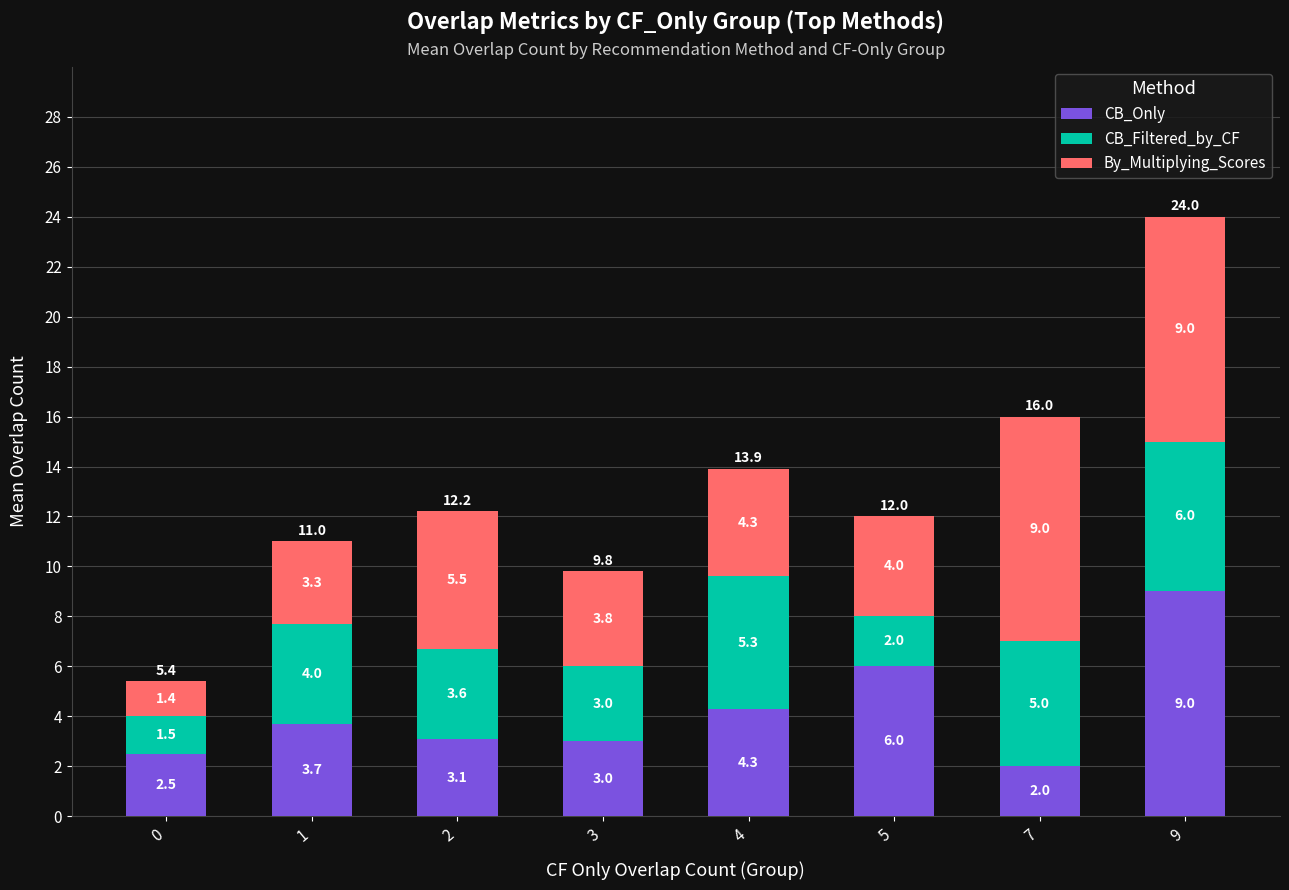

At which label does CB_Only reach its peak?

9